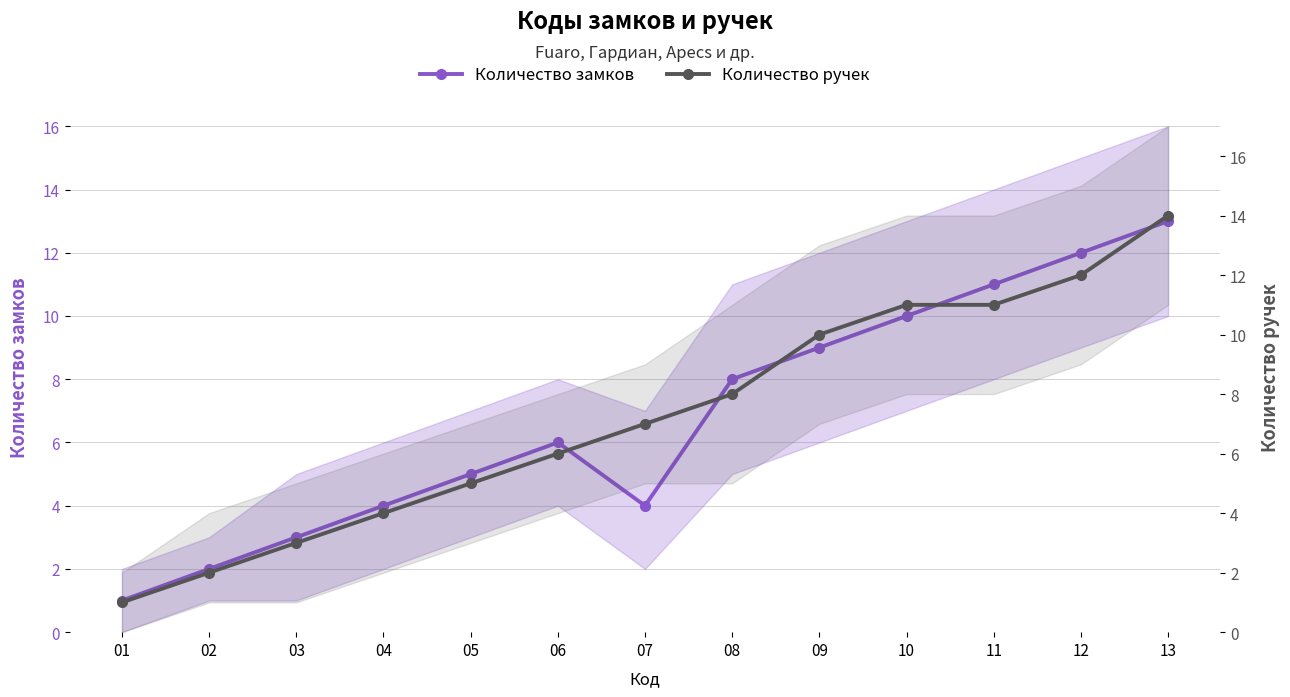

Rank the categories by Количество ручек value from highest to lowest.

13, 12, 10, 11, 09, 08, 07, 06, 05, 04, 03, 02, 01